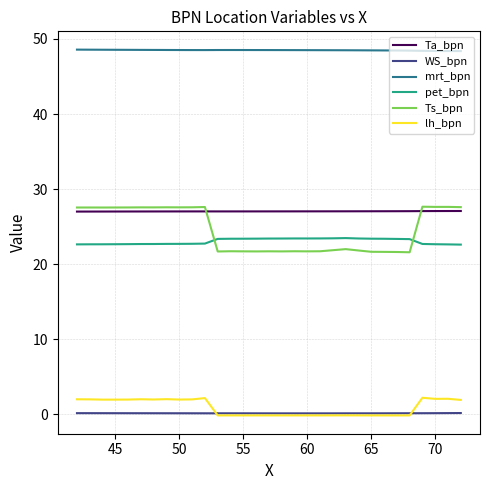

Which series has the largest range (max minus min)?

Ts_bpn